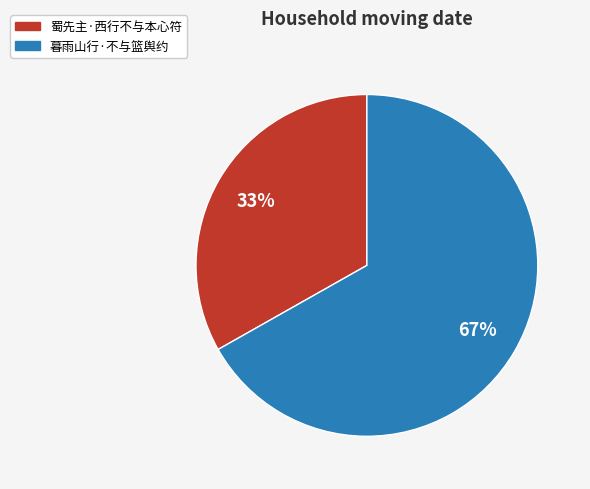

Which slice is the smallest?

蜀先主·西行不与本心符